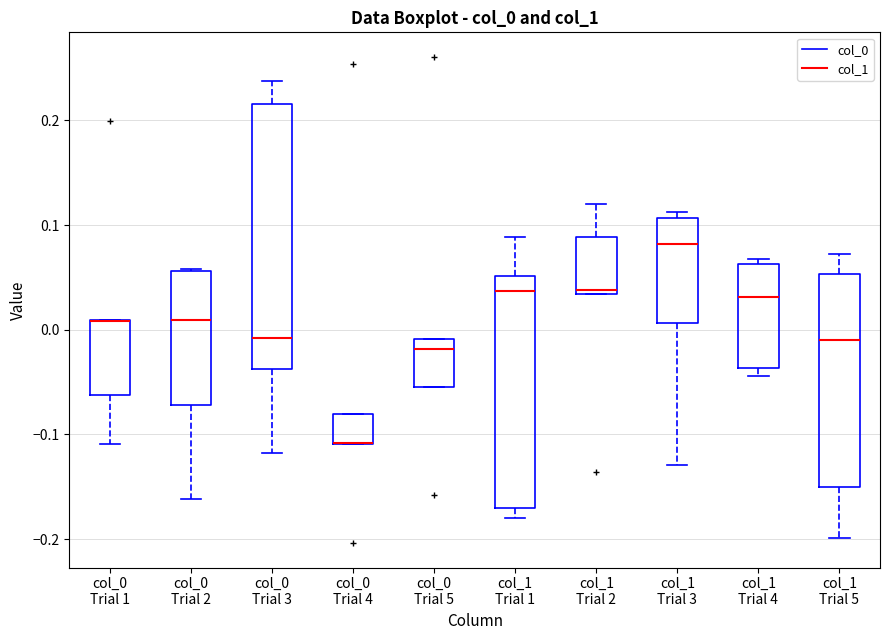

Where is the lower edge of the box for col_0 Trial 5 on the y-axis? The values are not printed on the chart, so give them approximately, as read against the axis.

-0.05